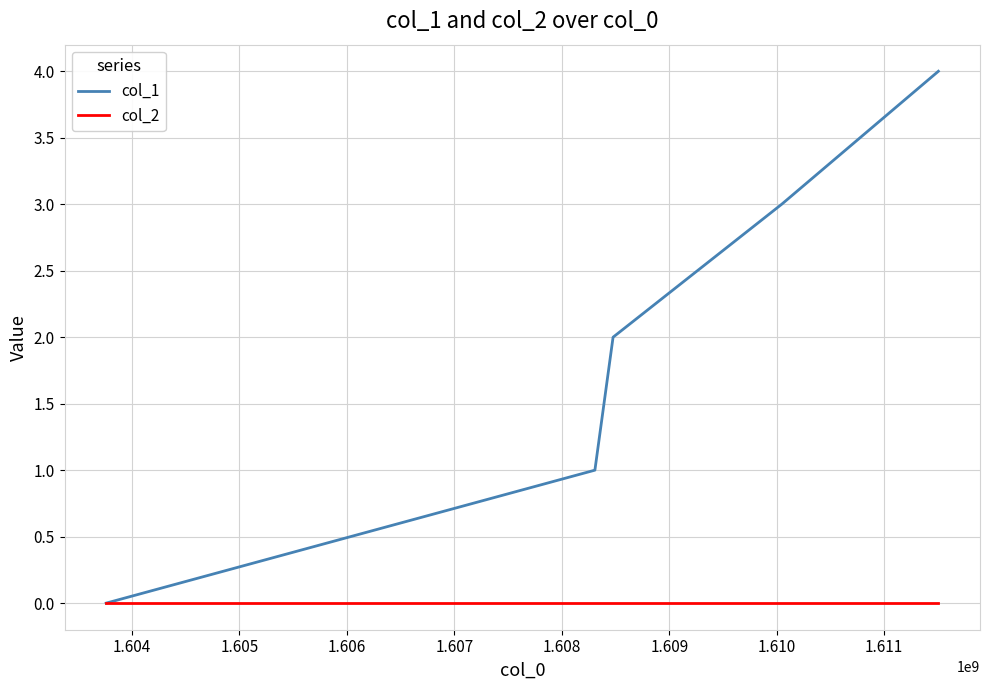

How many lines are shown in the chart?

2